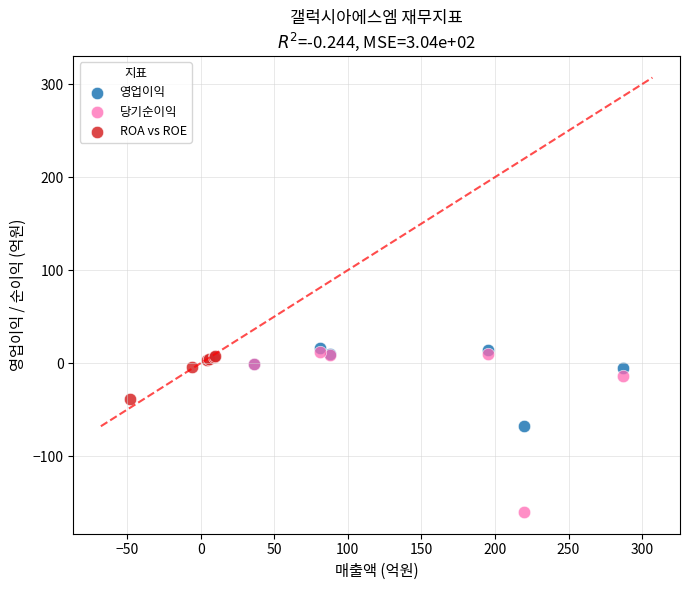

Which series reaches the minimum Y coordinate?

당기순이익